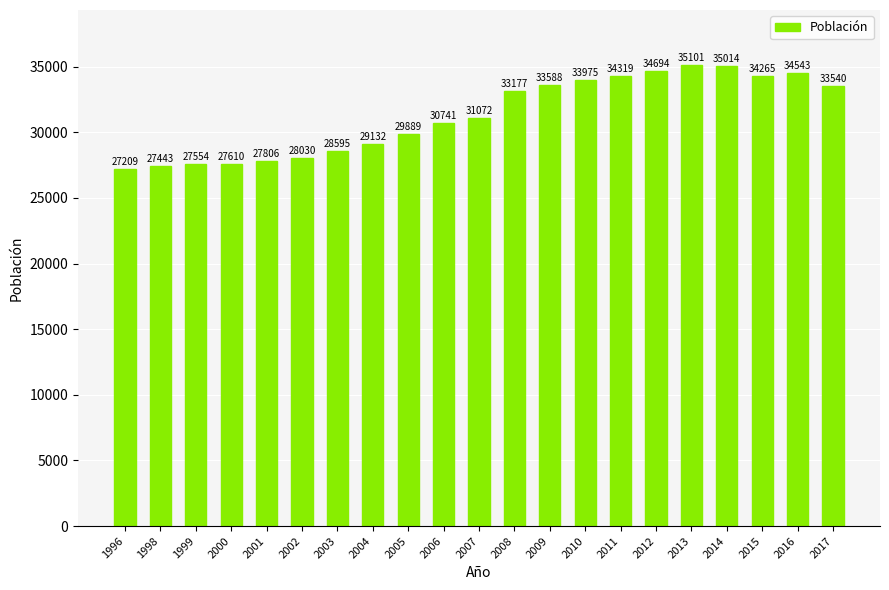

Is it true that the value at 1998 is 18841?

False